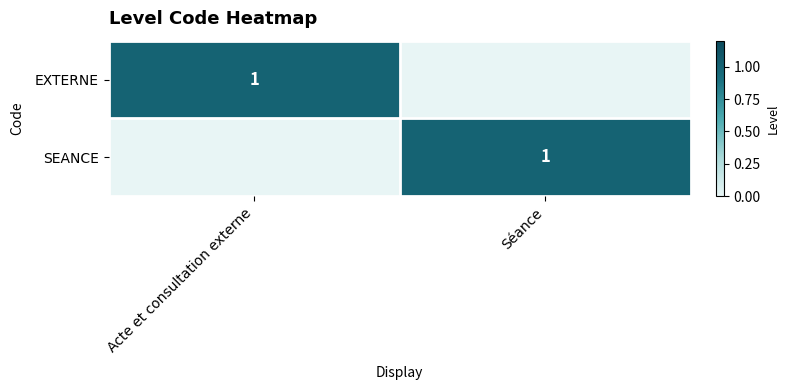

The EXTERNE series shows 1 at Acte et consultation externe. True or false?

True